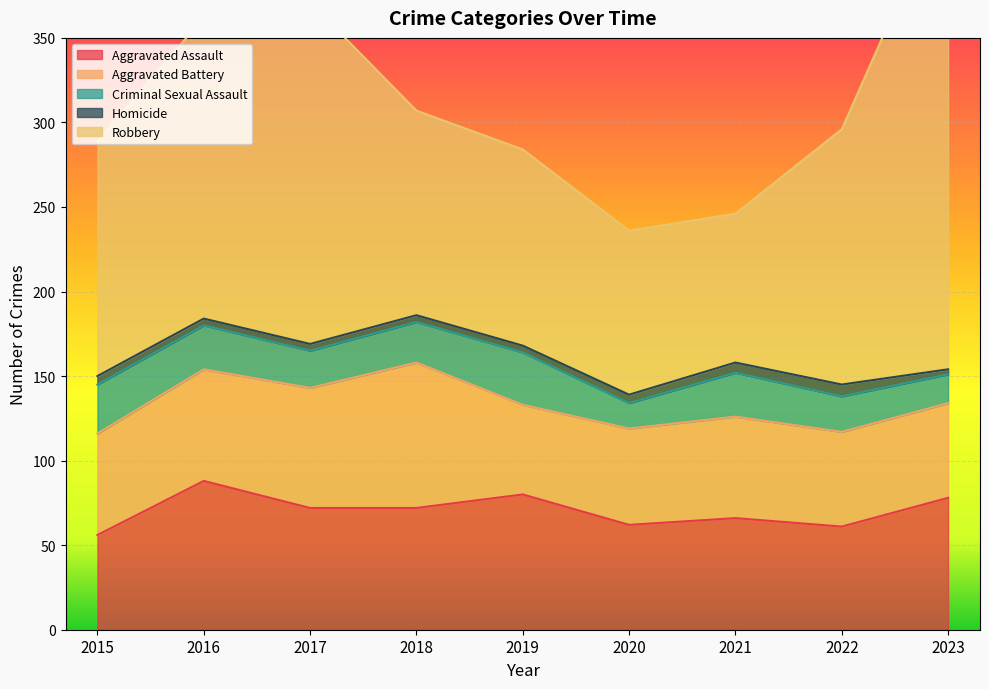

In Aggravated Assault, how many points are higher than both neighbors (excluding endpoints)?

3